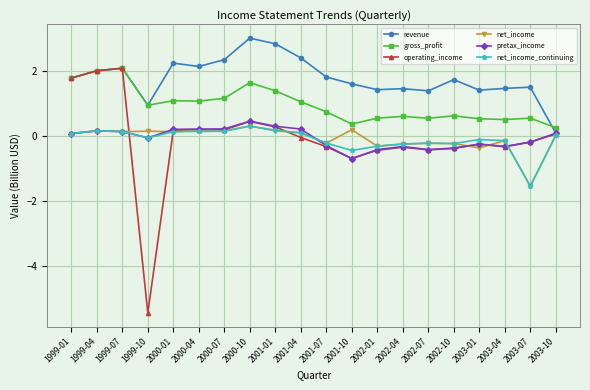

What is the label of the 19th point from the right?

1999-04